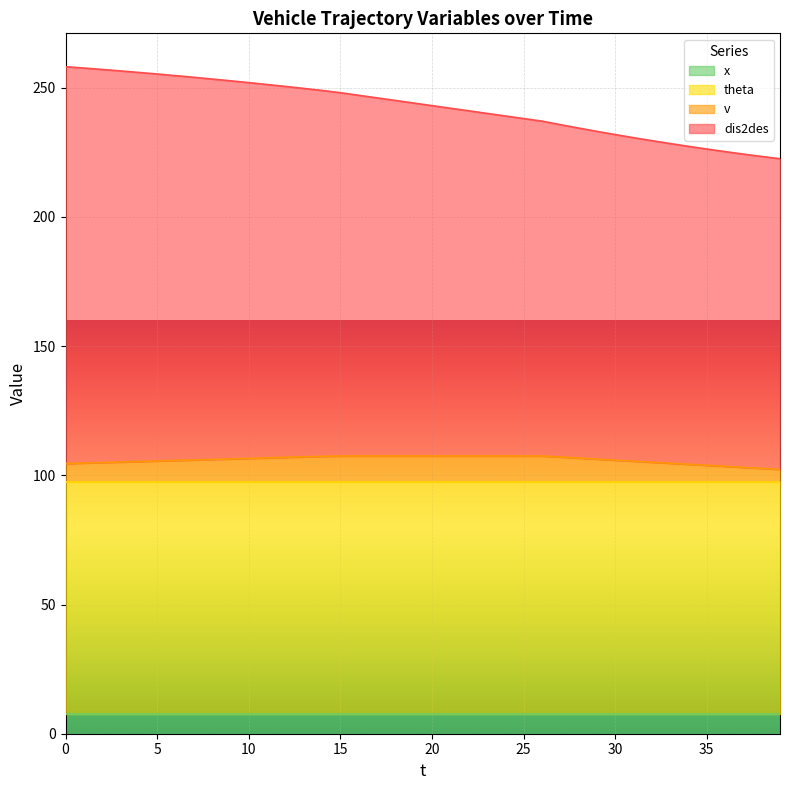

True or false: dis2des has a value of 373.3 at 9.

False